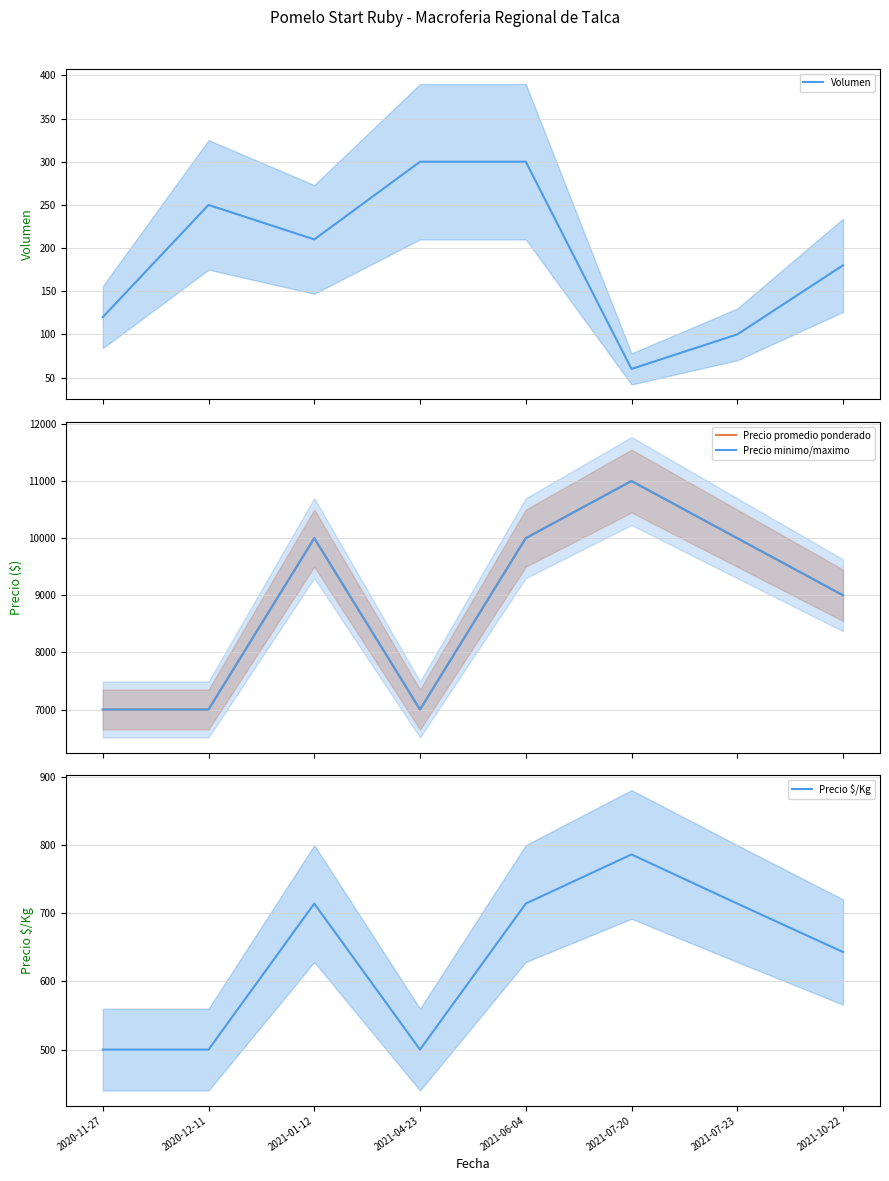

The value of Precio promedio ponderado at 2021-10-22 is 3373. True or false?

False